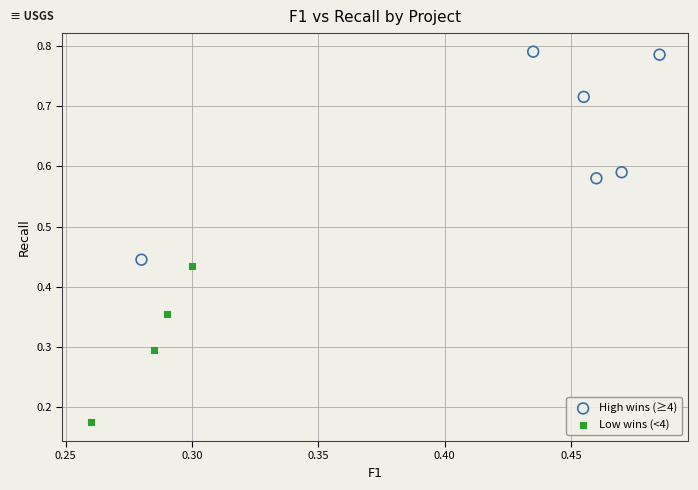

Which series has the widest spread of Y values?

High wins (≥4)